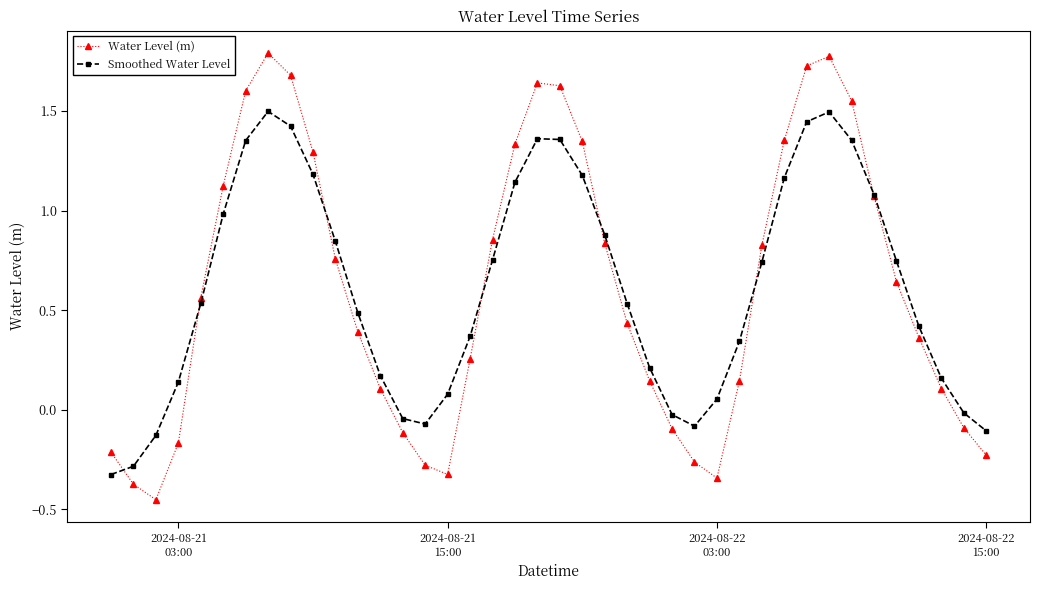

True or false: Smoothed Water Level has more than 2 points higher than both neighbors.

True